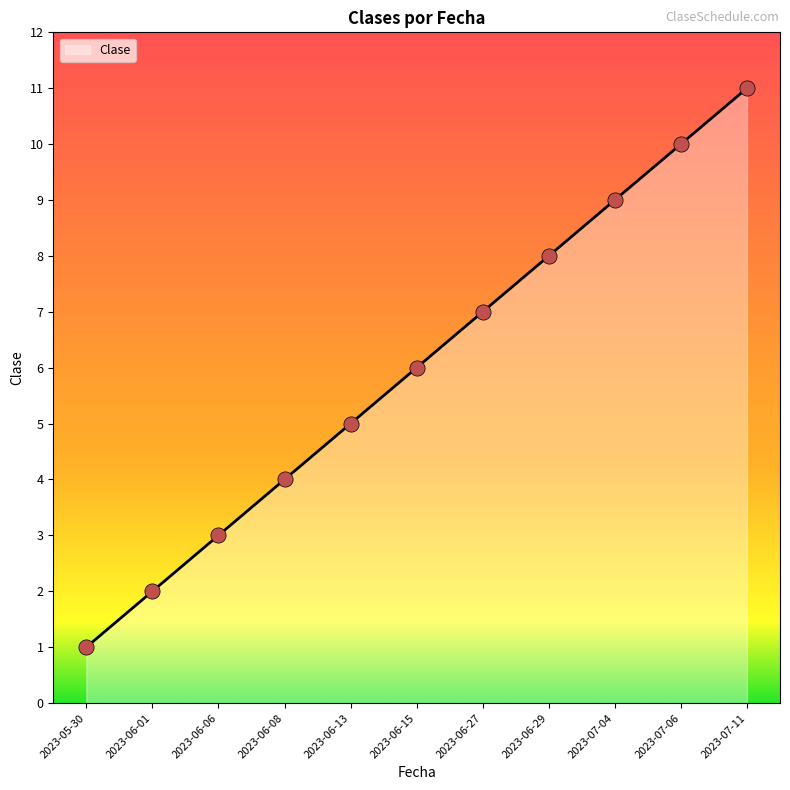

Approximately how many times larger is the value at 2023-06-06 compared to 2023-06-13?

0.6